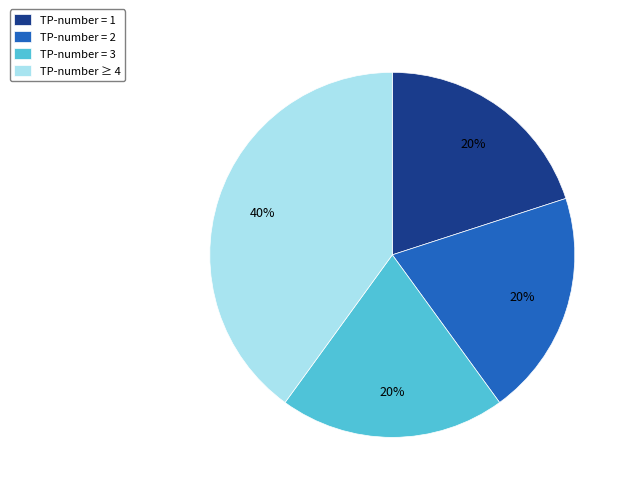

The TP-number = 2 slice represents 7% of the pie. True or false?

False